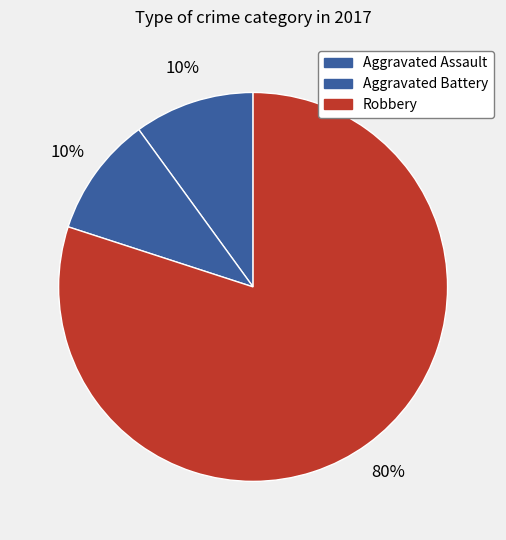

Combined, do Robbery and Aggravated Assault account for over 50%?

Yes